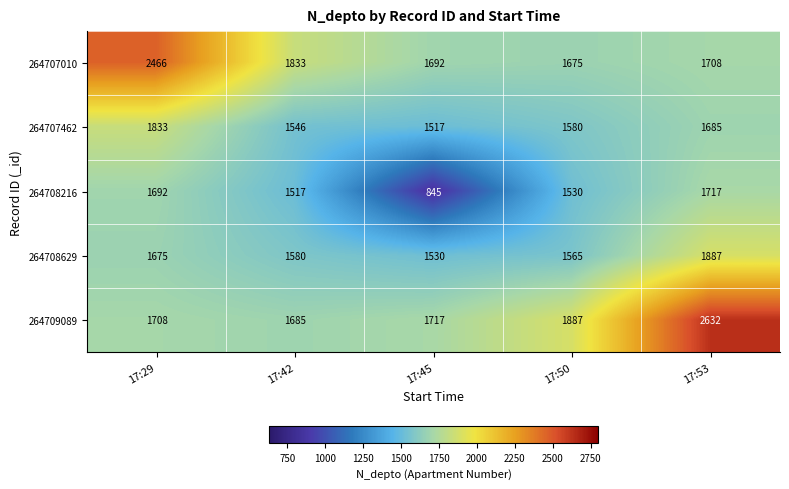

Which label corresponds to the smallest value in the chart?

17:45